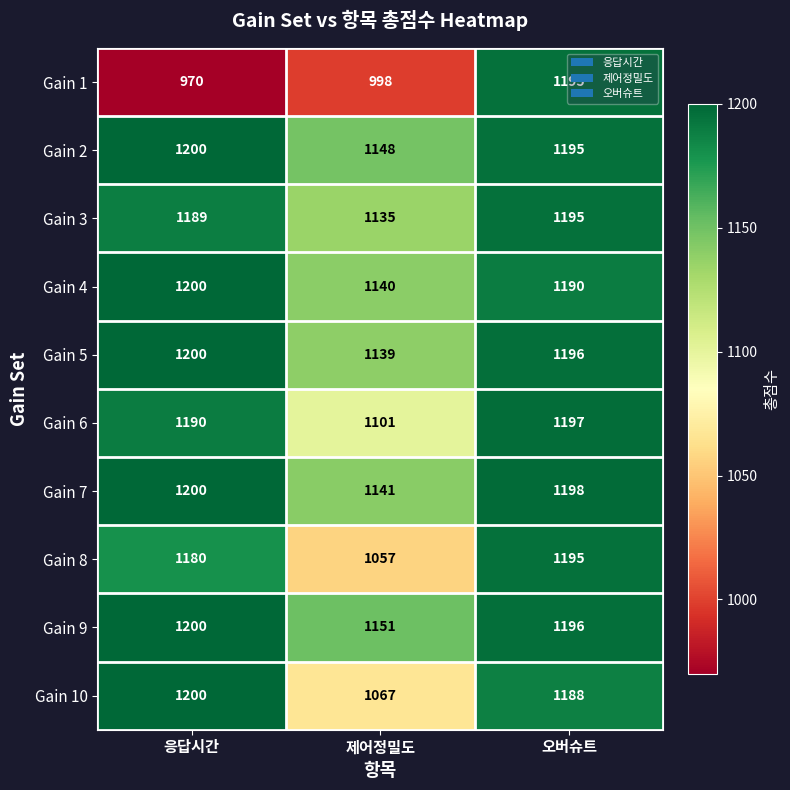

At which category is the sum across all series the highest?

오버슈트